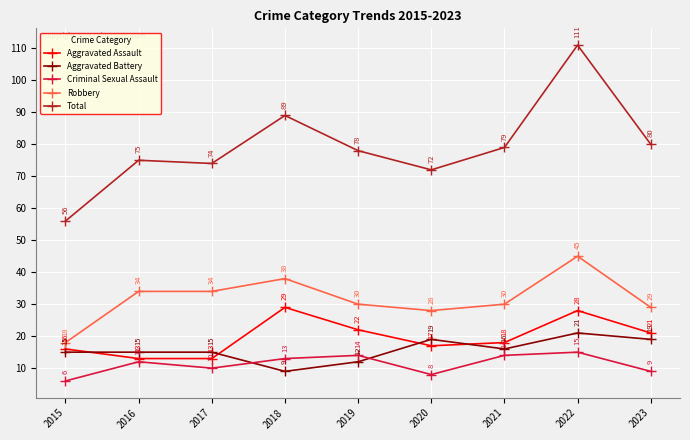

Reading left to right, extract all data points from this chart.

Aggravated Assault: 16	13	13	29	22	17	18	28	21
Aggravated Battery: 15	15	15	9	12	19	16	21	19
Criminal Sexual Assault: 6	12	10	13	14	8	14	15	9
Robbery: 18	34	34	38	30	28	30	45	29
Total: 56	75	74	89	78	72	79	111	80